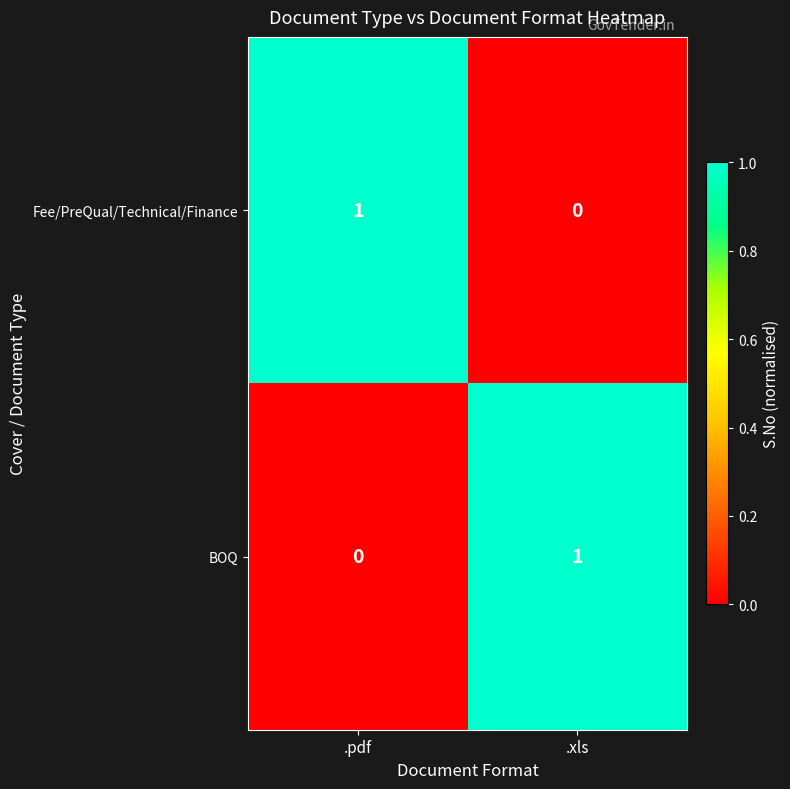

Reading left to right, extract all data points from this chart.

Fee/PreQual/Technical/Finance: 1	0
BOQ: 0	1